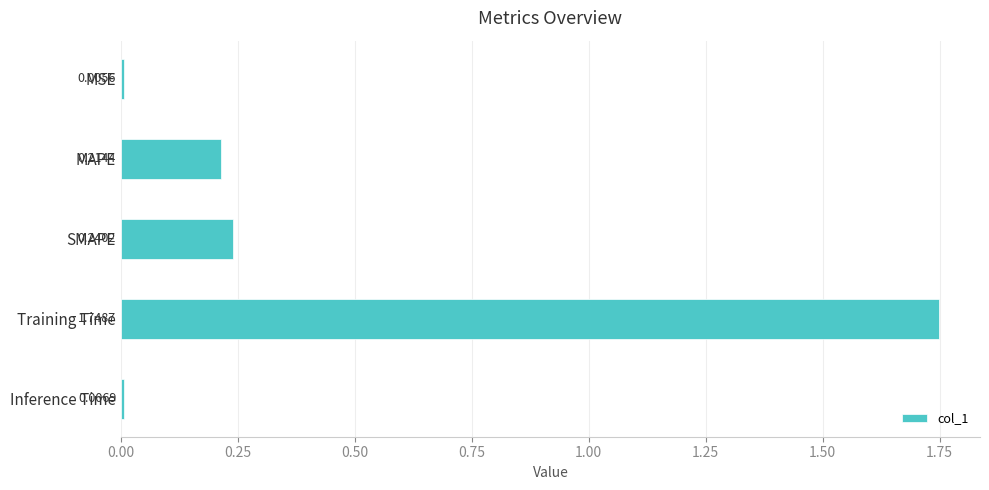

What is the average value?

0.4